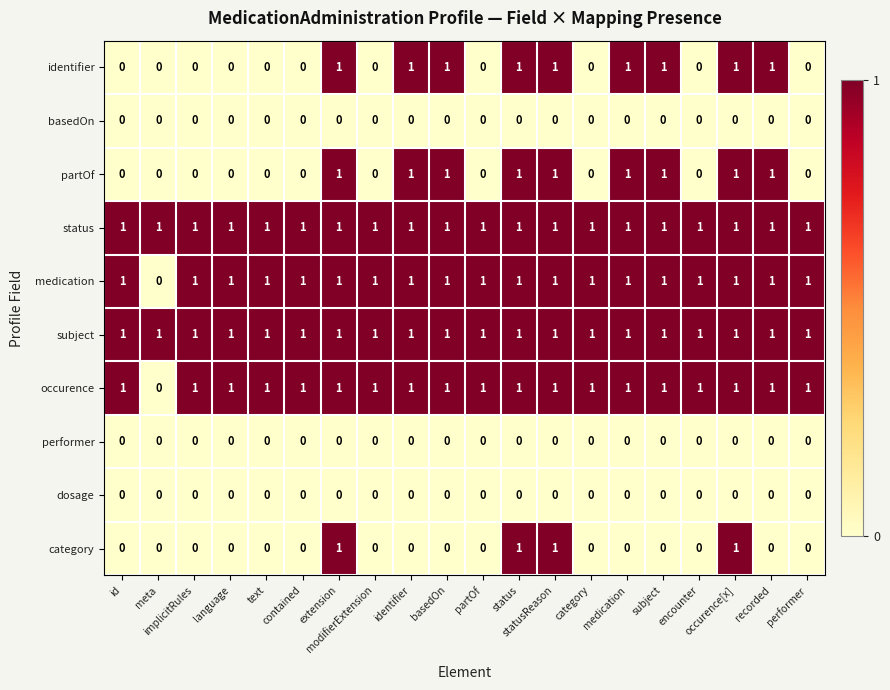

Count the occurence values in the range 1 to 2.

19